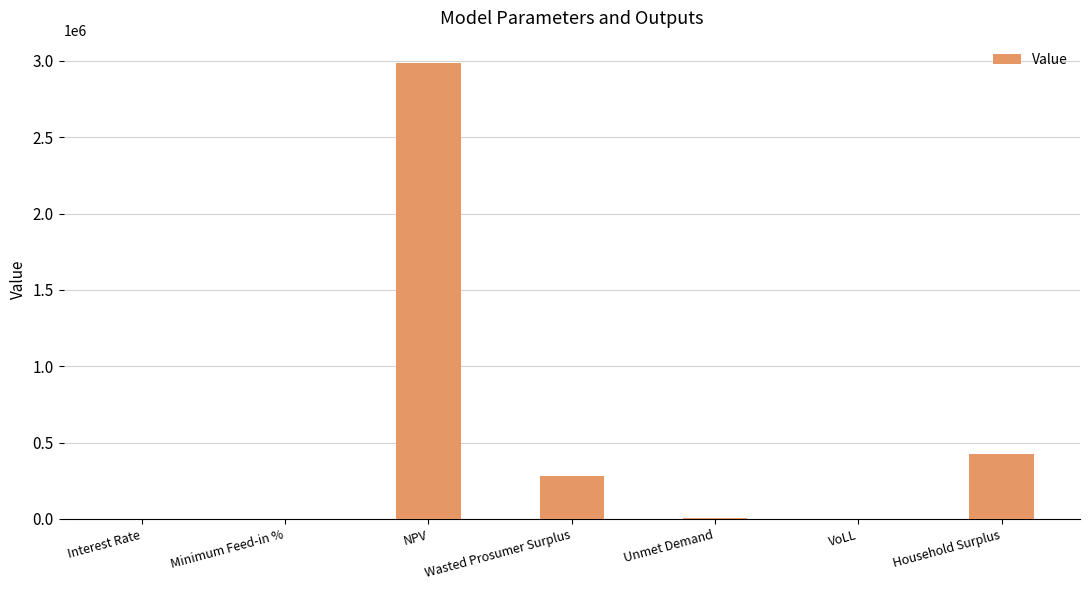

What is the ratio of the value at NPV to the value at Household Surplus?

7.0